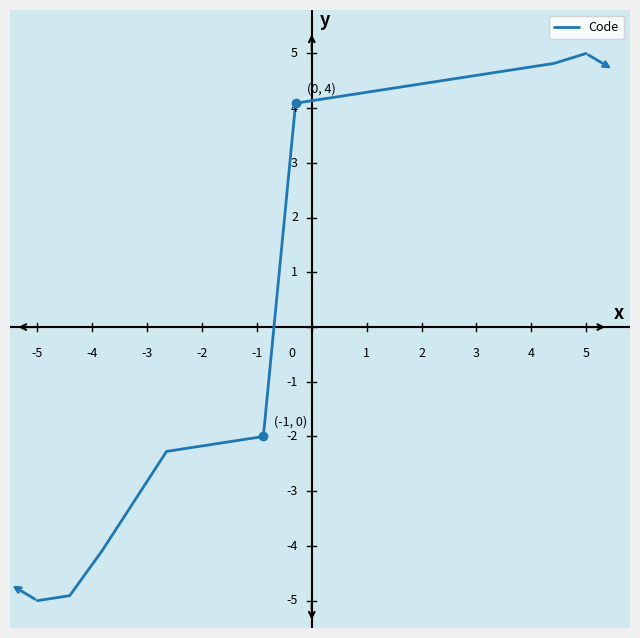

What is the difference between the maximum and minimum values?

10.0